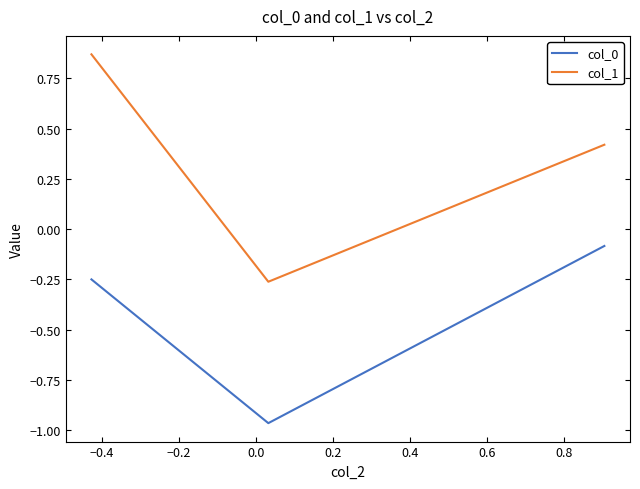

Which series has the widest spread of values?

col_1